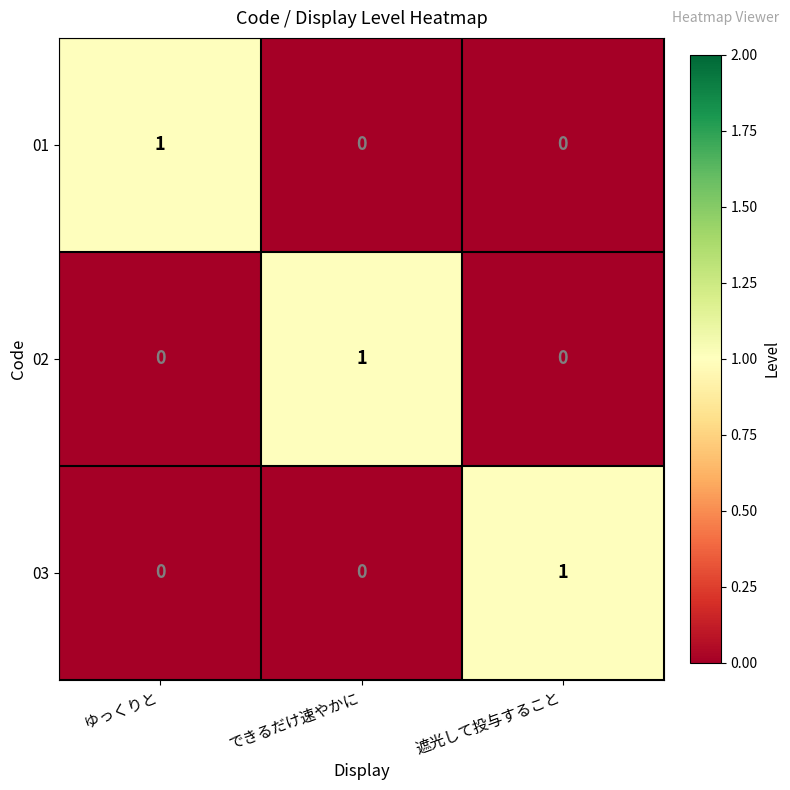

At how many categories does at least one series exceed 0?

3